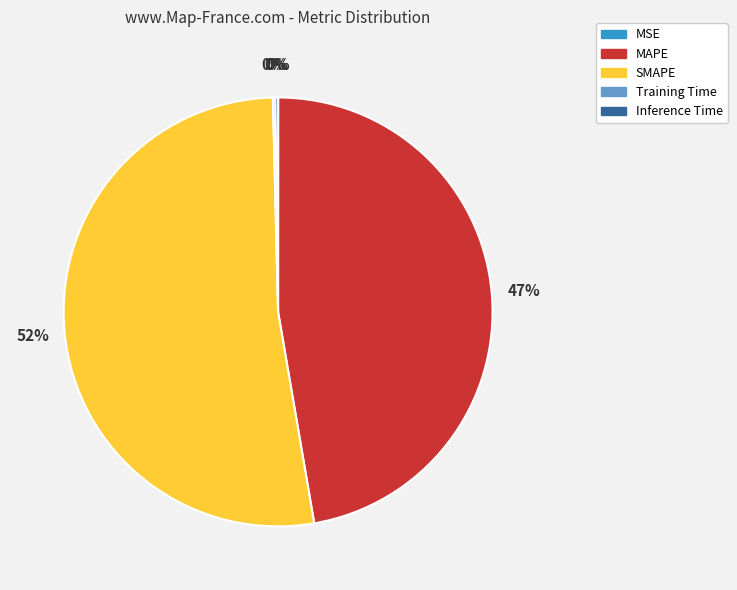

The SMAPE slice represents 52% of the pie. True or false?

True